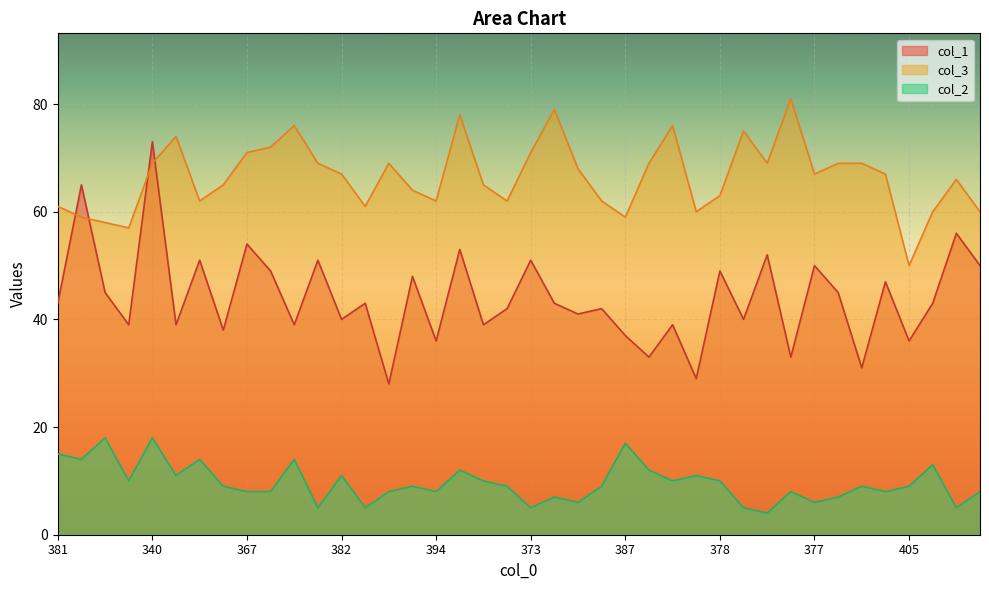

After their last crossing, which series has the higher values: col_1 or col_3?

col_3